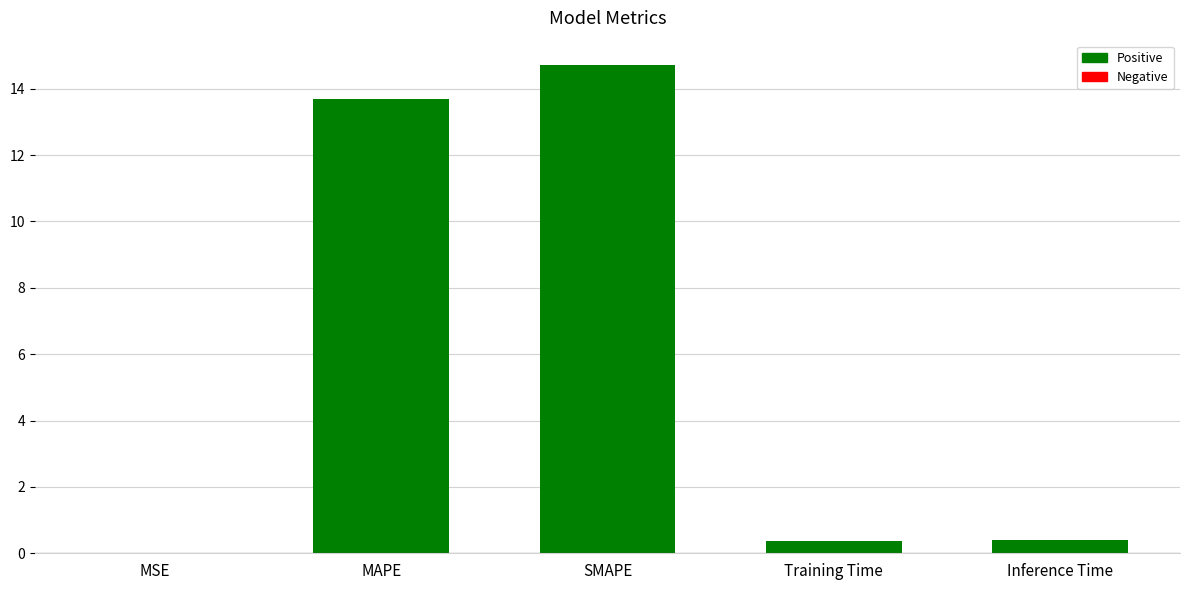

The value at MAPE is 23.5. True or false?

False